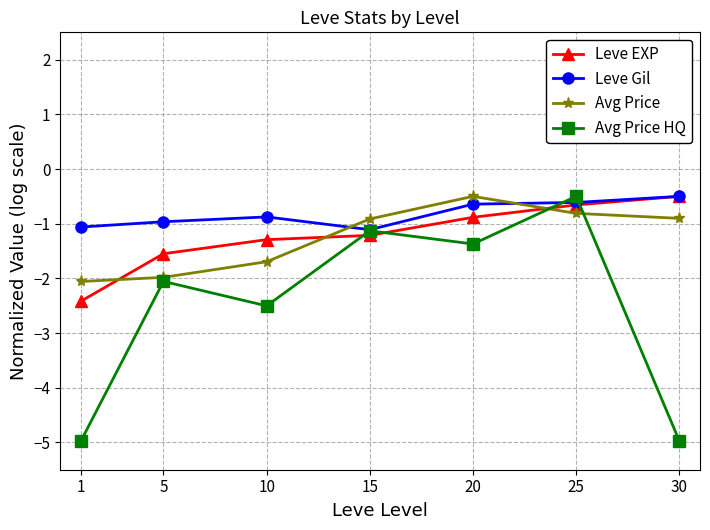

How many lines are shown in the chart?

4